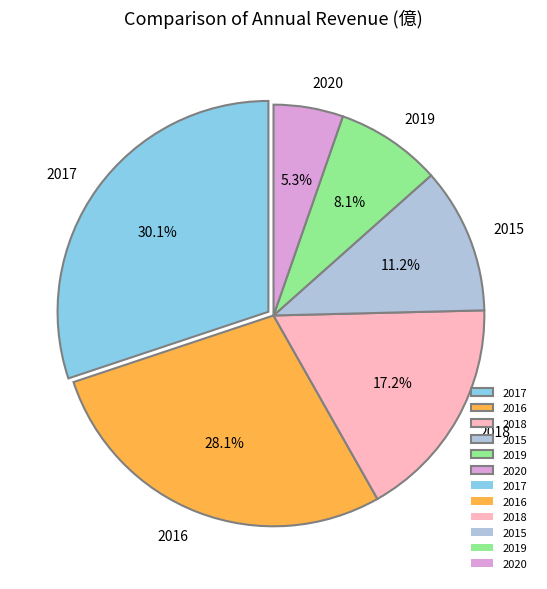

Rank the categories by value from lowest to highest.

2020, 2019, 2015, 2018, 2016, 2017